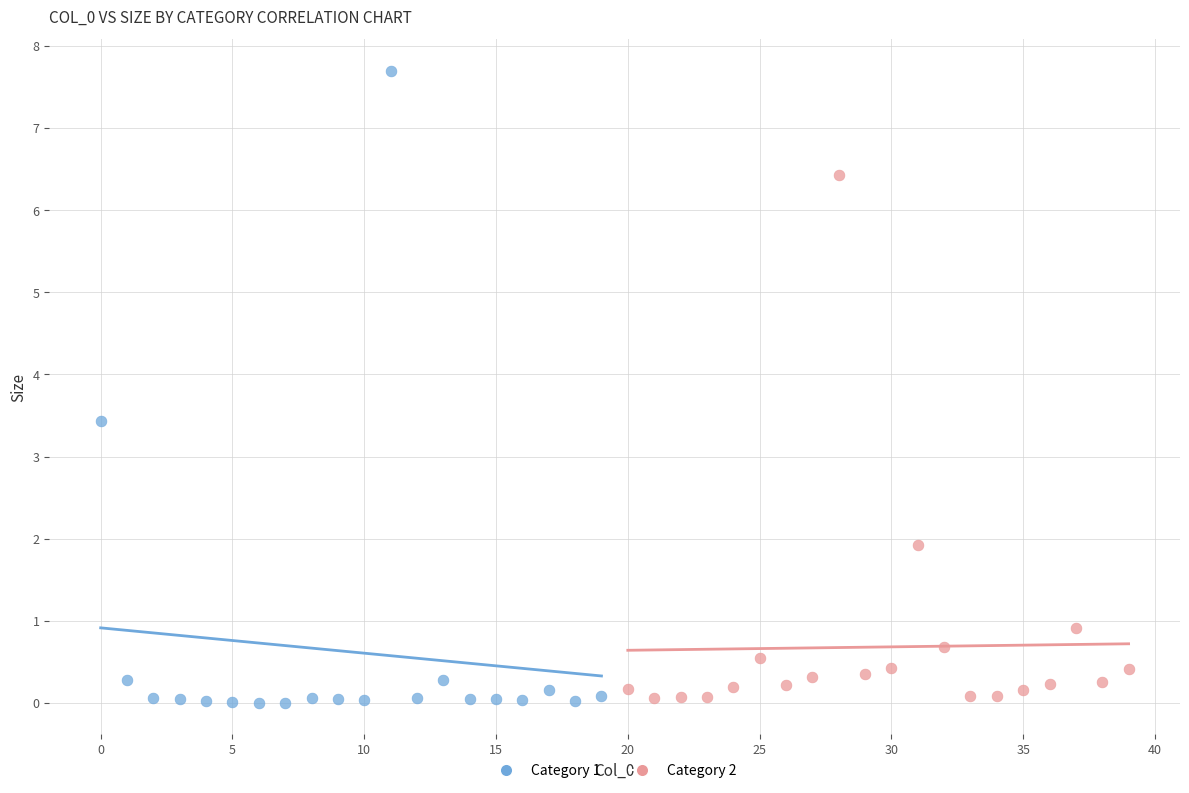

Which series contains the highest Y value?

Category 1